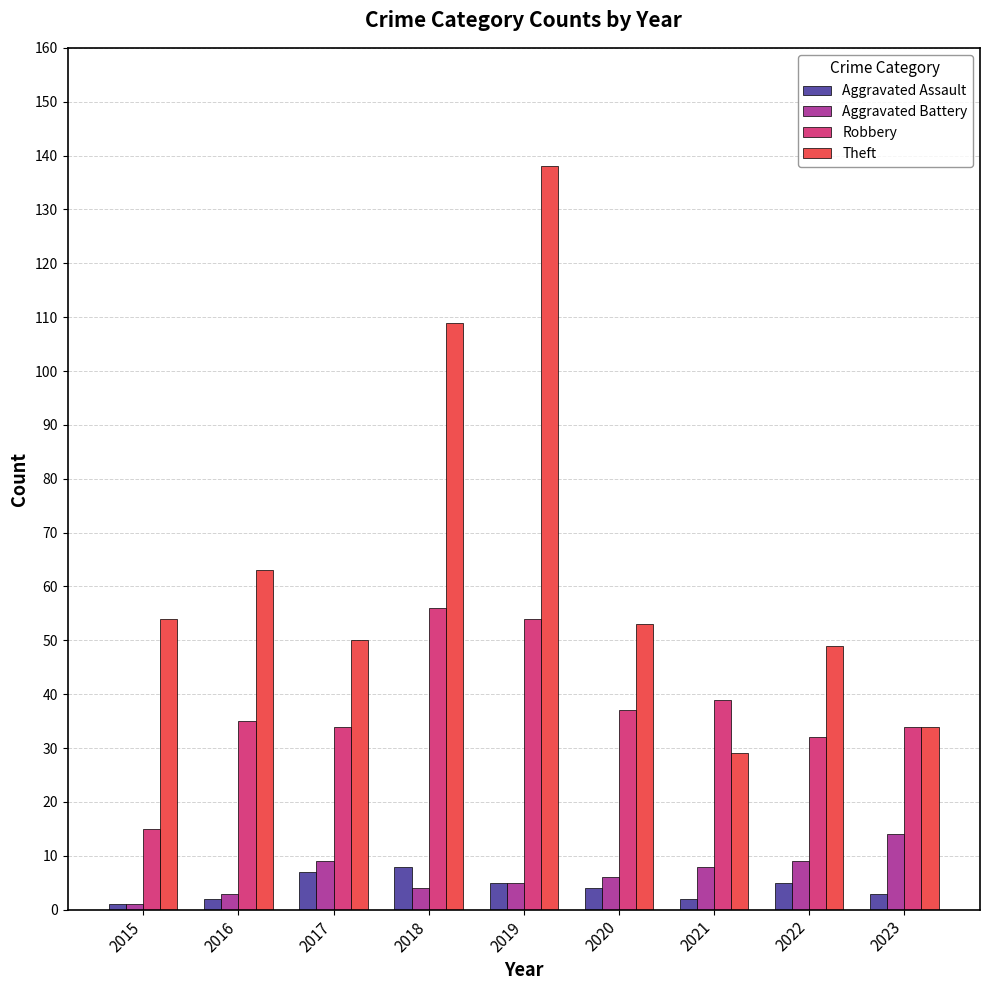

What are all the series names shown in the legend?

Aggravated Assault, Aggravated Battery, Robbery, Theft